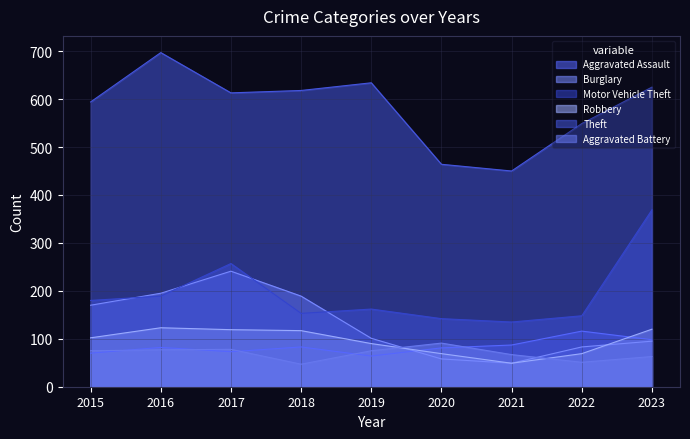

Which series has the widest spread of values?

Theft